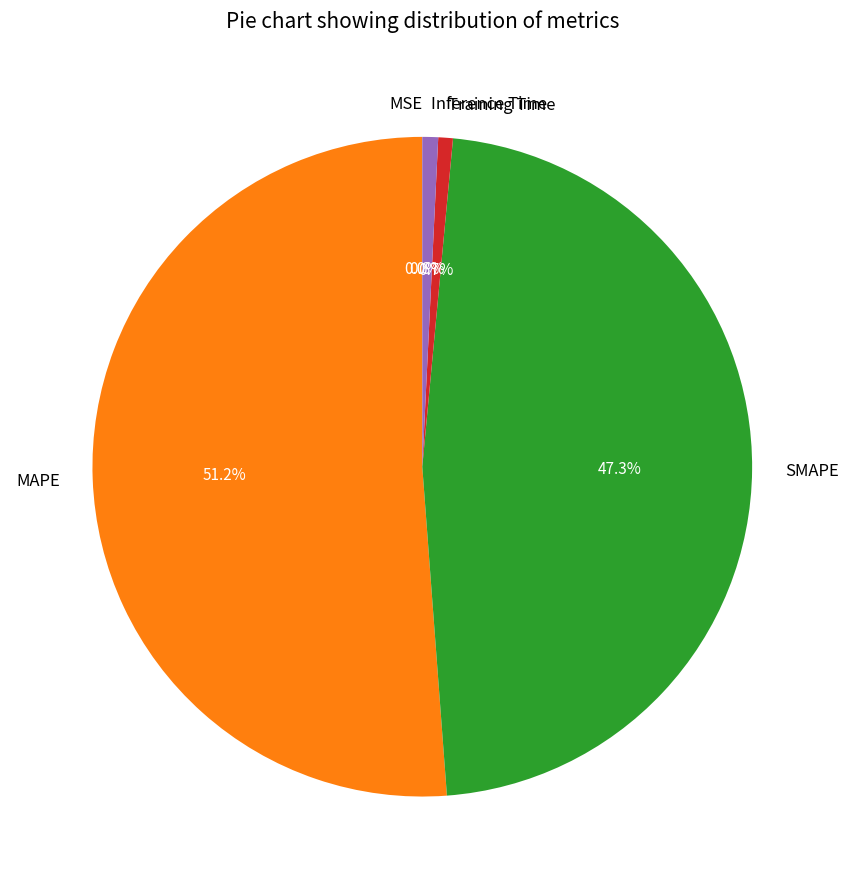

What portion of the pie excludes SMAPE?

52.7%